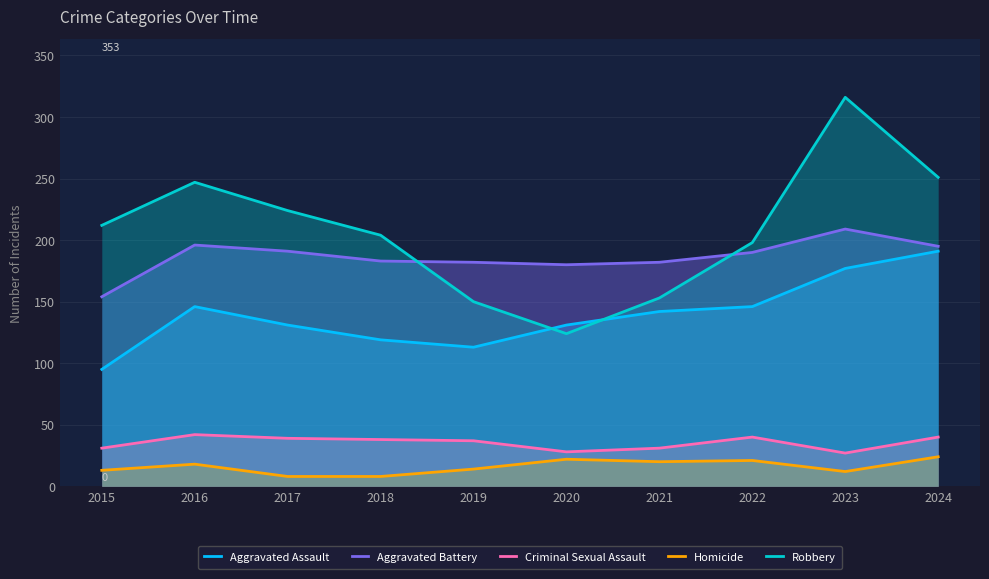

Is it true that Aggravated Assault equals 207 at 2022?

False